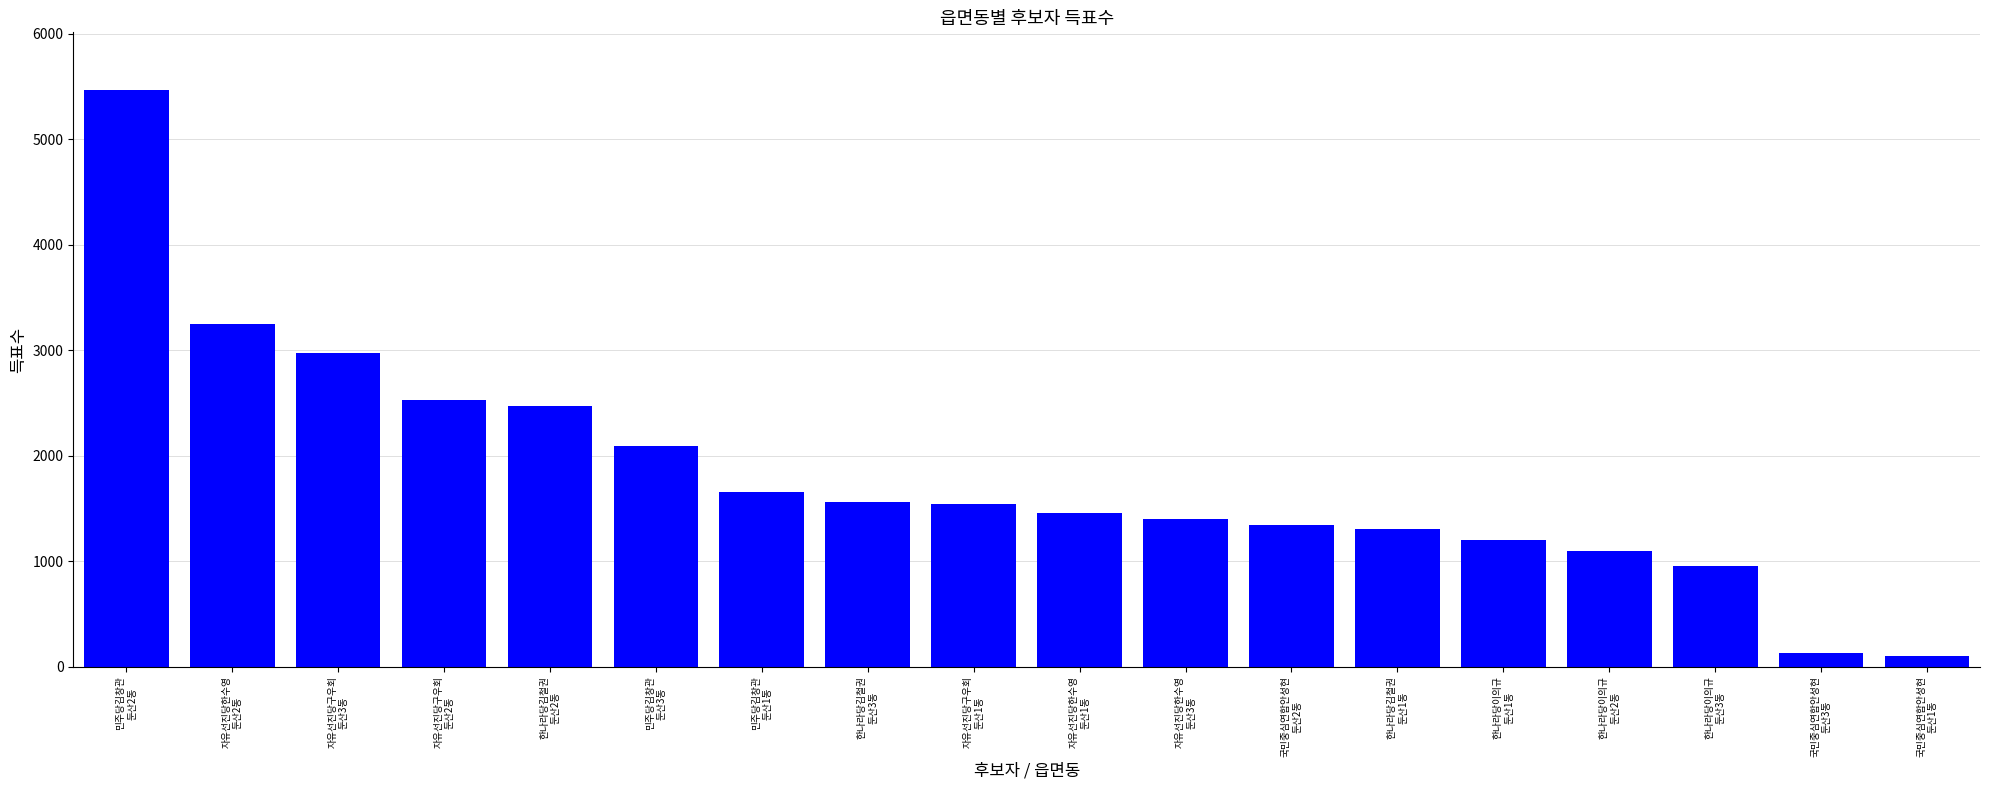

How many bars are there in total?

18